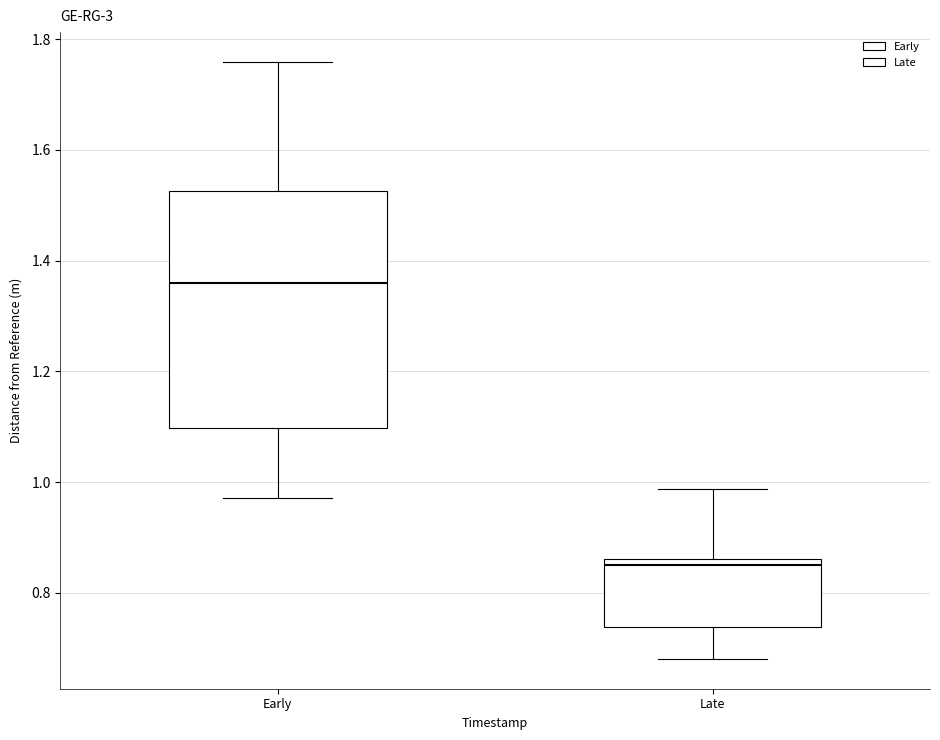

Which box is the tallest, from its lower edge to its upper edge?

Early